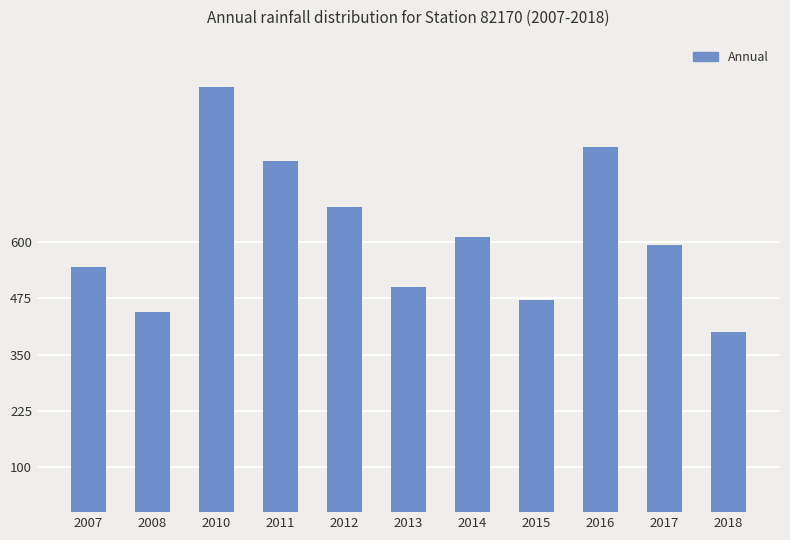

How many bars are there in total?

11